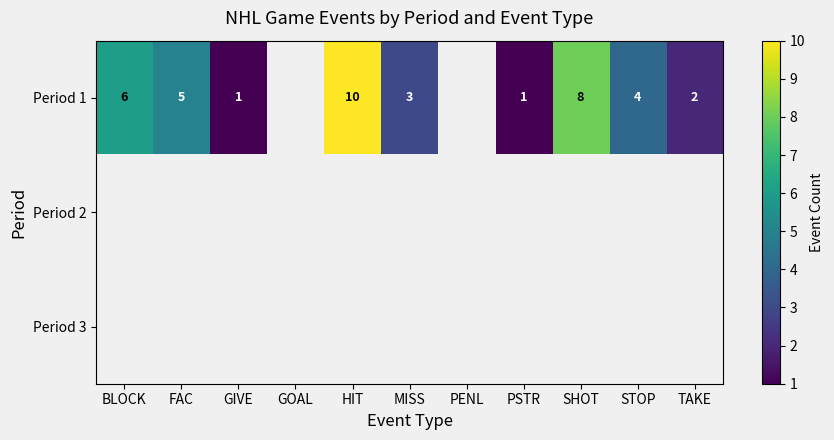

Rank the series at STOP from highest to lowest value.

Period 1, Period 2, Period 3